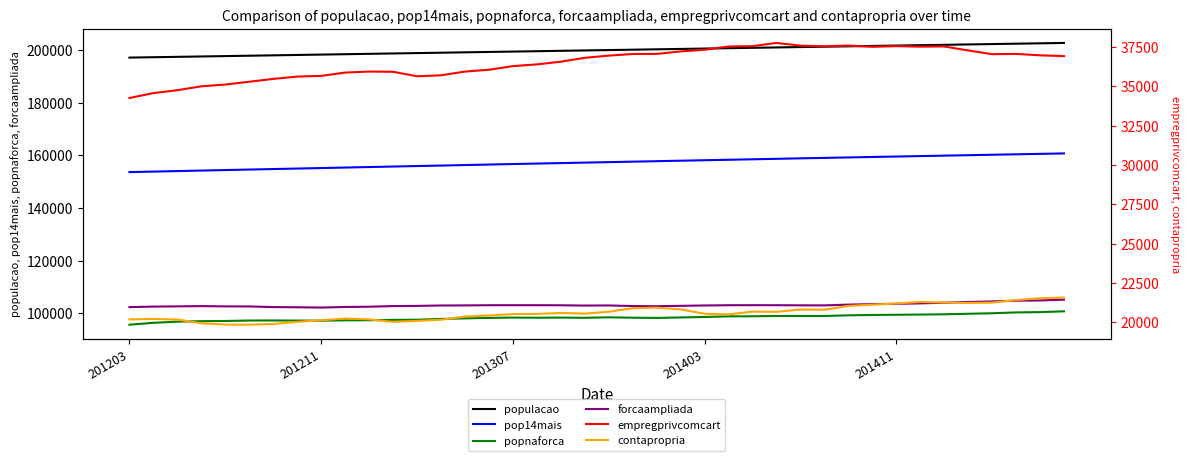

True or false: popnaforca and forcaampliada intersect in this chart.

False